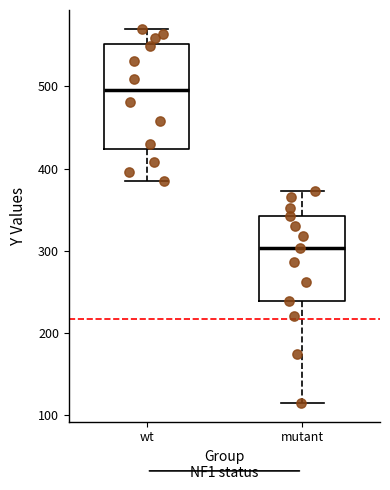

Comparing the boxes themselves (not the whiskers), which one is the tallest?

wt